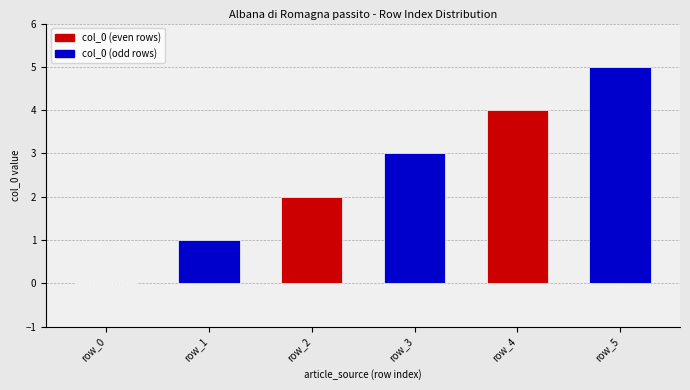

At which category does the chart reach its peak across all series?

row_5